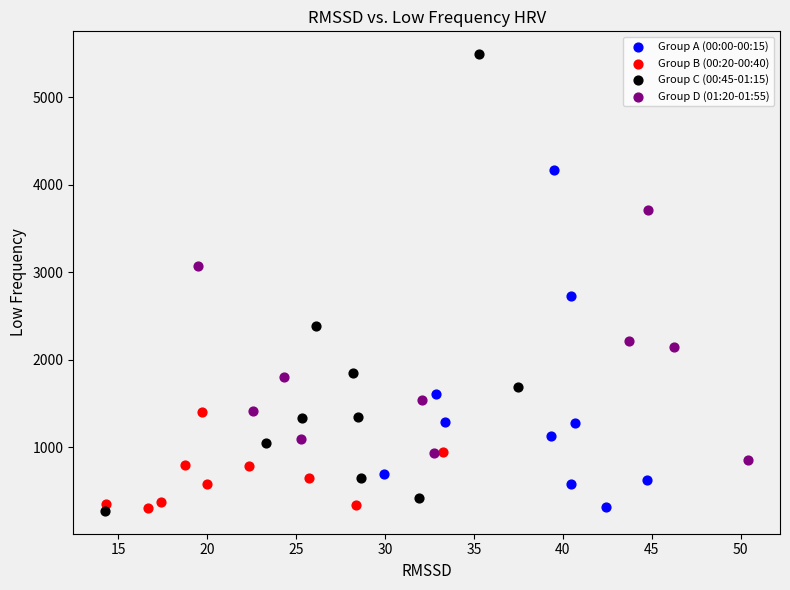

Which series contains the highest Y value?

Group C (00:45-01:15)